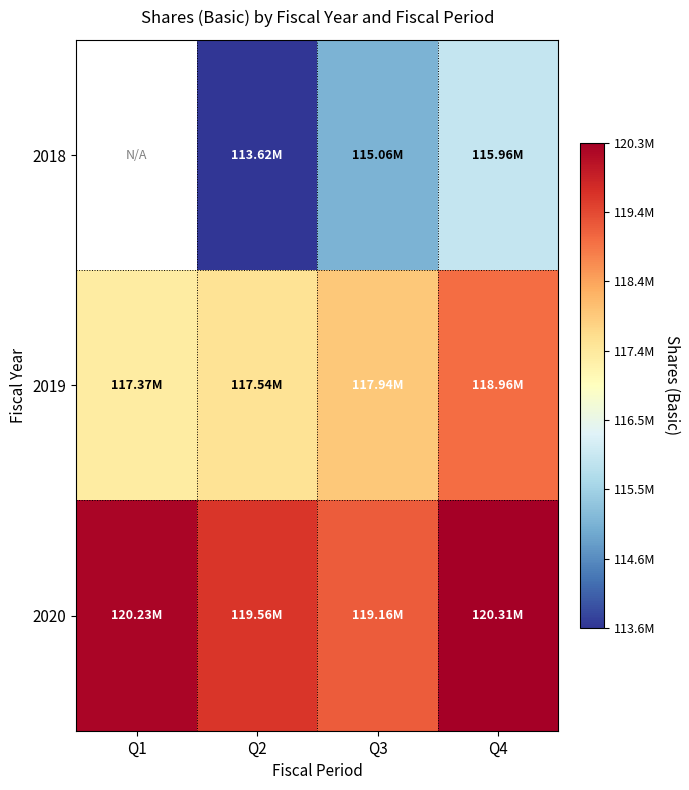

How many values in the 2018 series are below 115059000?

1